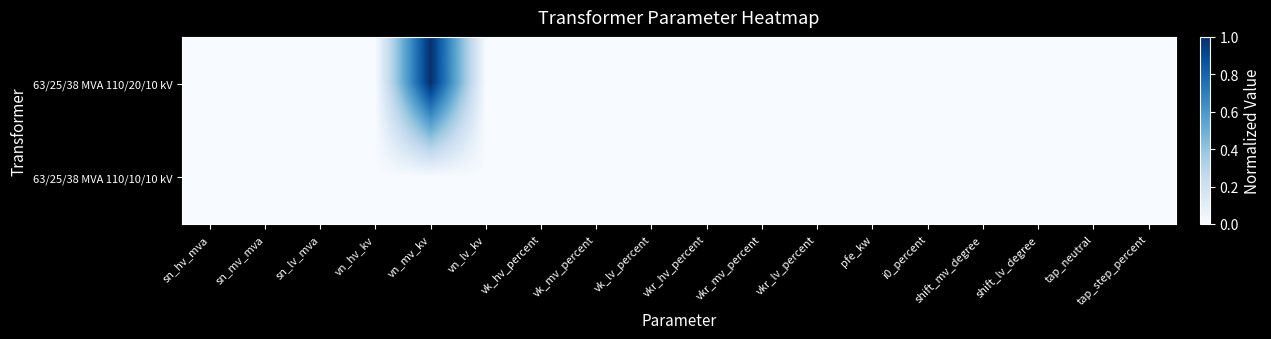

At how many categories does at least one series exceed 0?

1